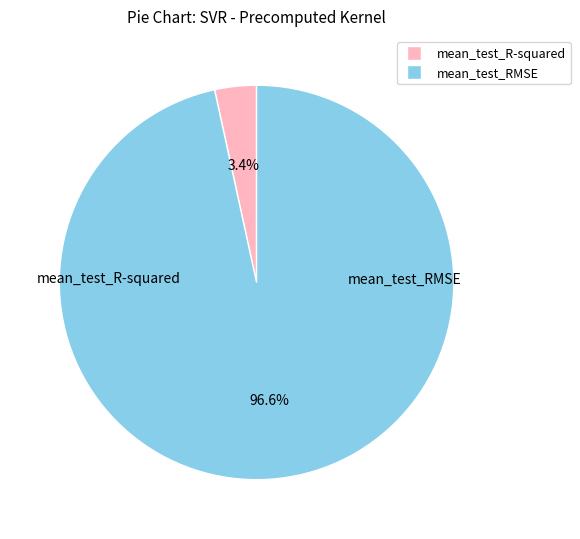

What is the total percentage of mean_test_RMSE and mean_test_R-squared?

100.0%